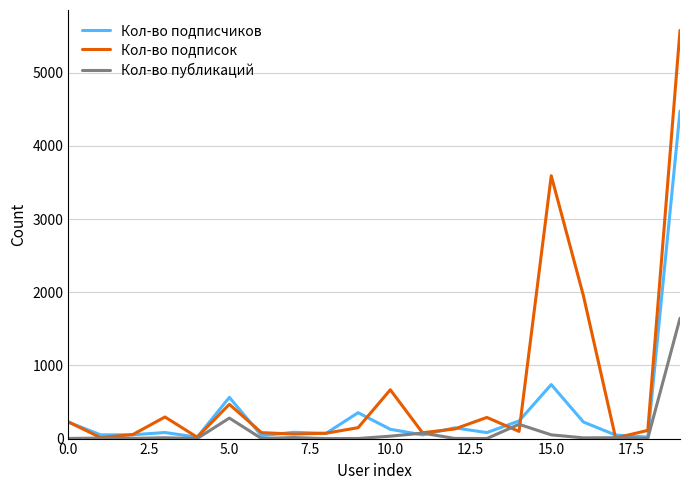

How many lines are shown in the chart?

3